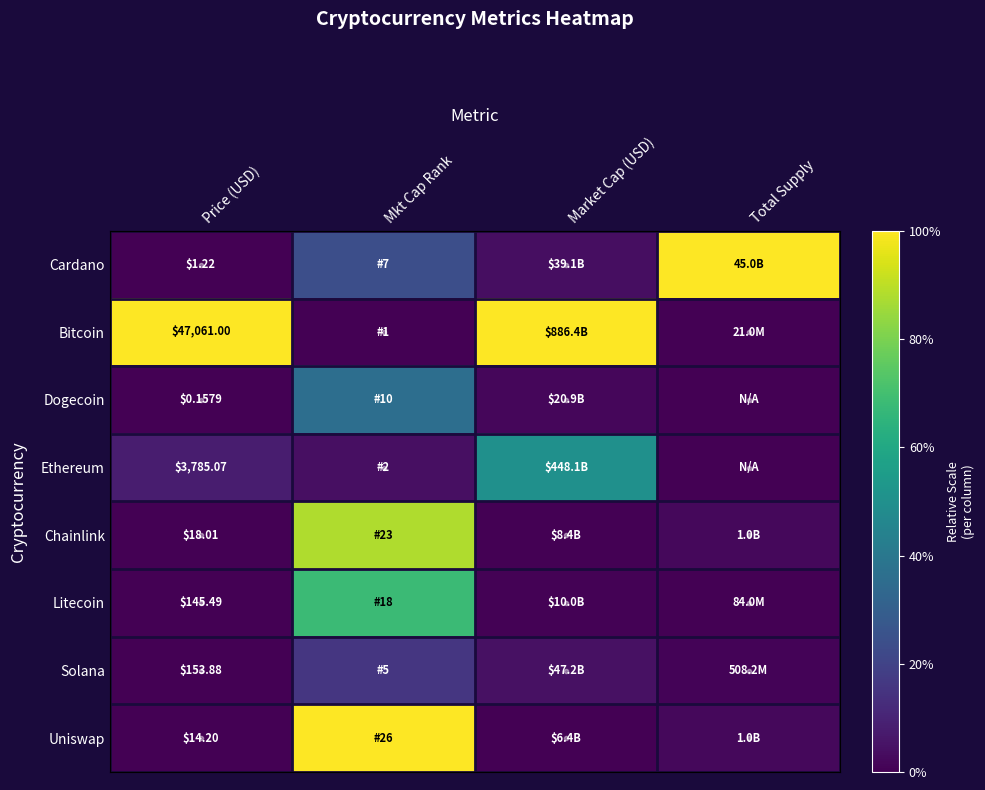

At which label is Dogecoin closest to 0?

Price (USD)